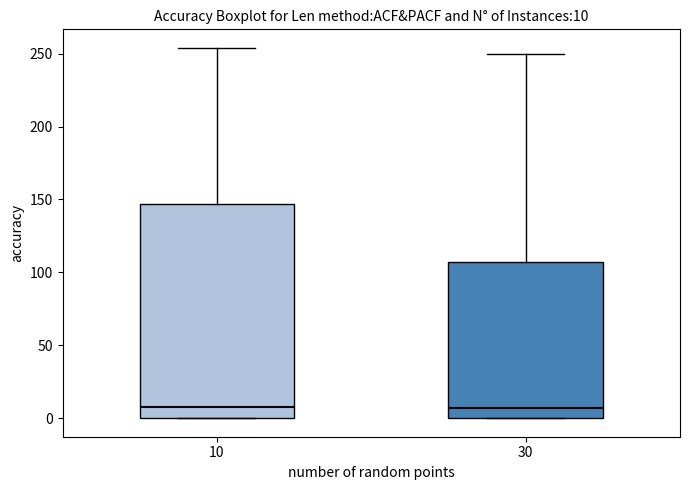

Which box is the tallest, from its lower edge to its upper edge?

10